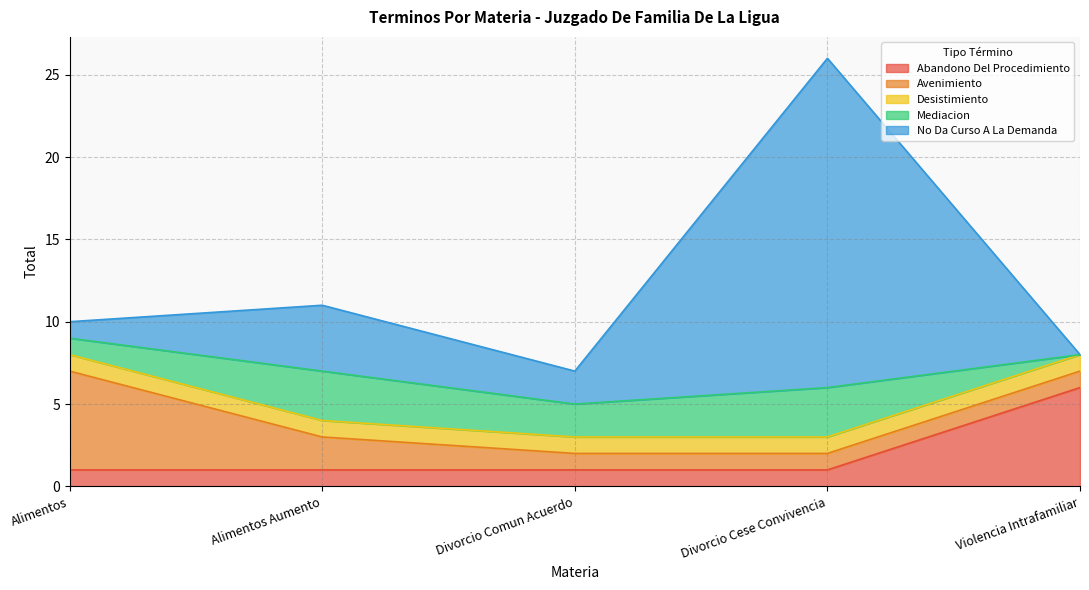

Reading left to right, transcribe all the data shown in this chart.

Abandono Del Procedimiento: 1	1	1	1	6
Avenimiento: 6	2	1	1	1
Desistimiento: 1	1	1	1	1
Mediacion: 1	3	2	3	0
No Da Curso A La Demanda: 1	4	2	20	0